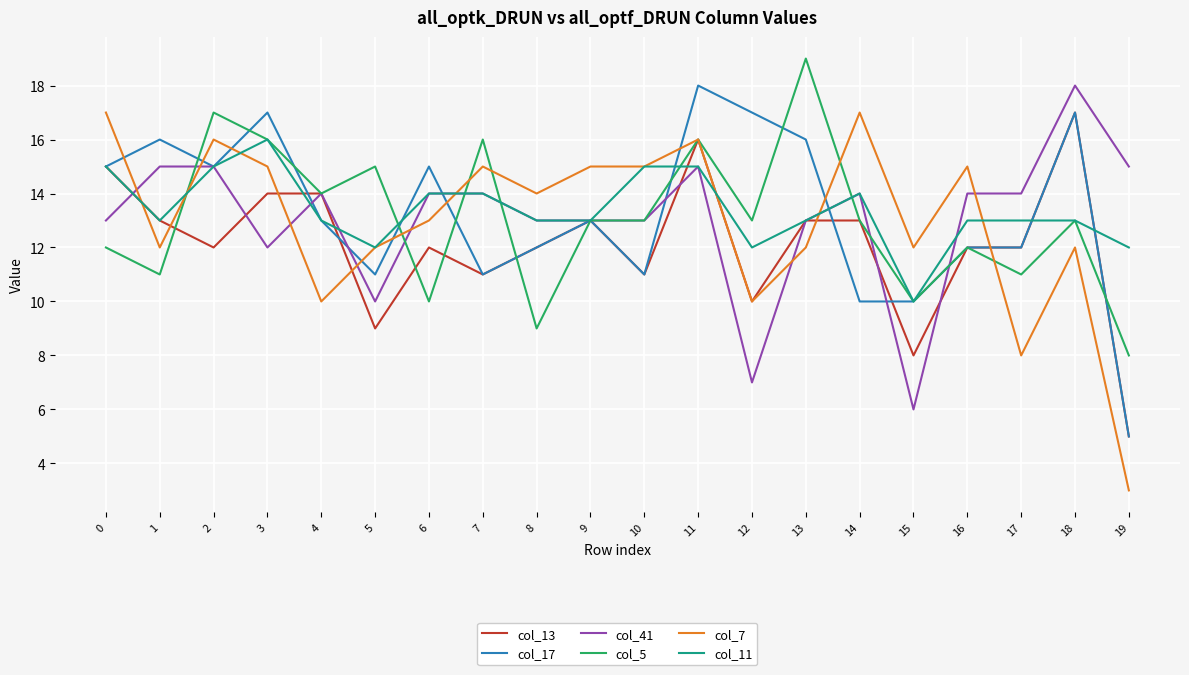

At which category is the sum across all series the highest?

11